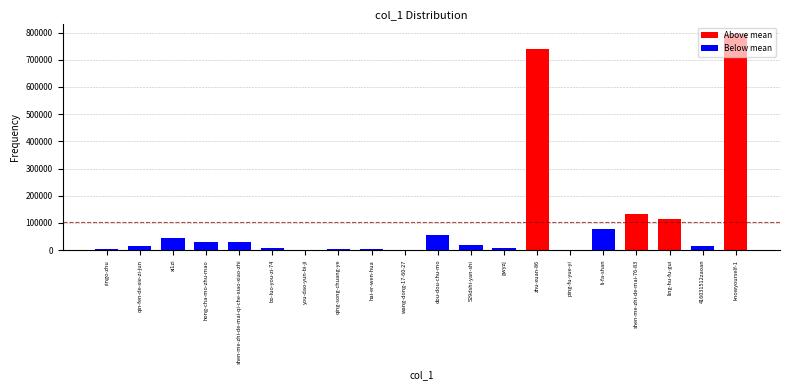

Between dou-dou-chu-mo and hong-cha-mo-zhu-mao, which is larger?

dou-dou-chu-mo